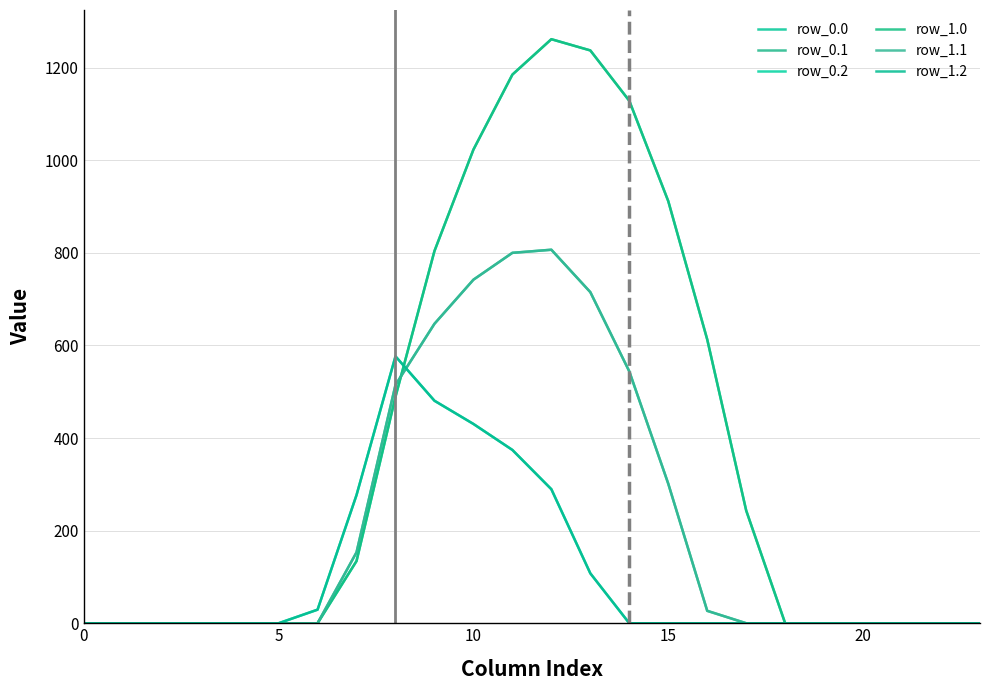

At which category is the sum across all series the highest?

11